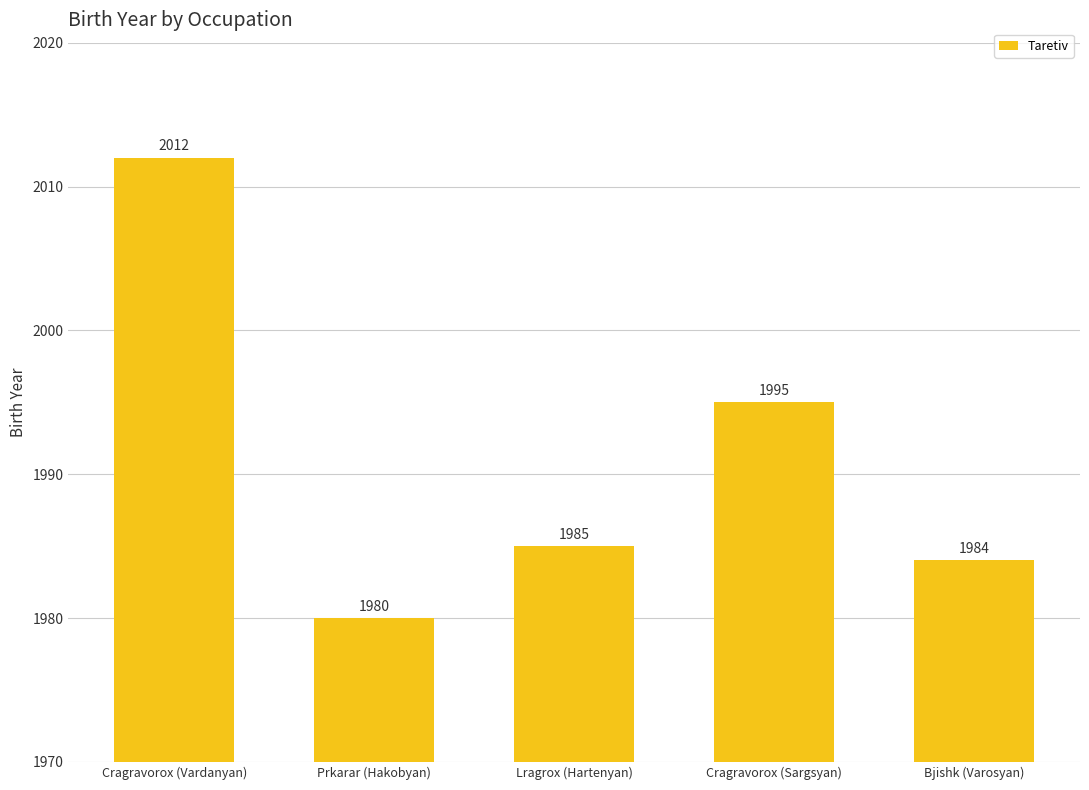

How many data points does each series have?

5